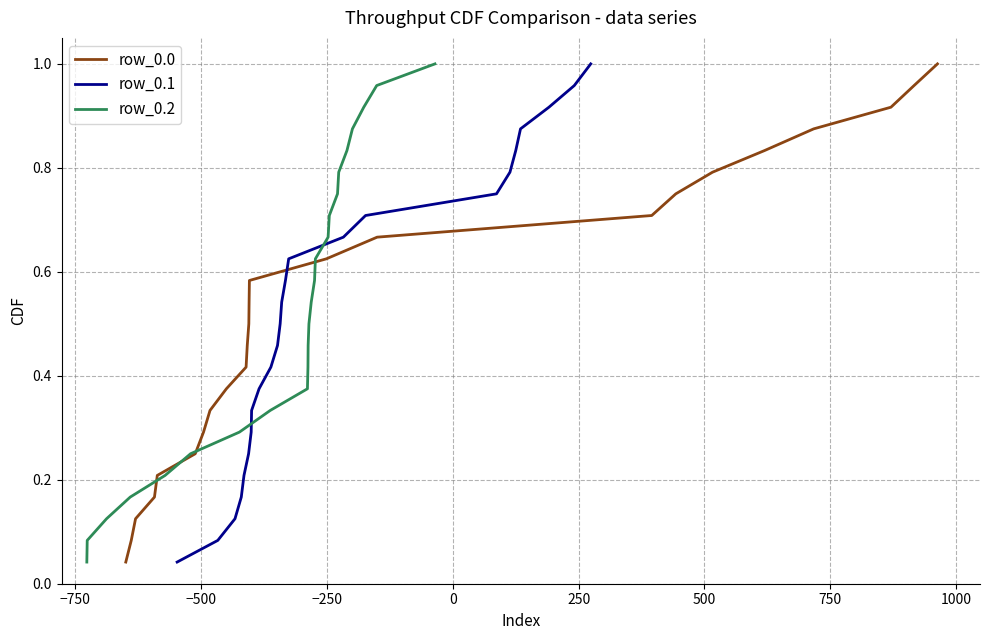

Is this an area chart (filled region under the line)?

No